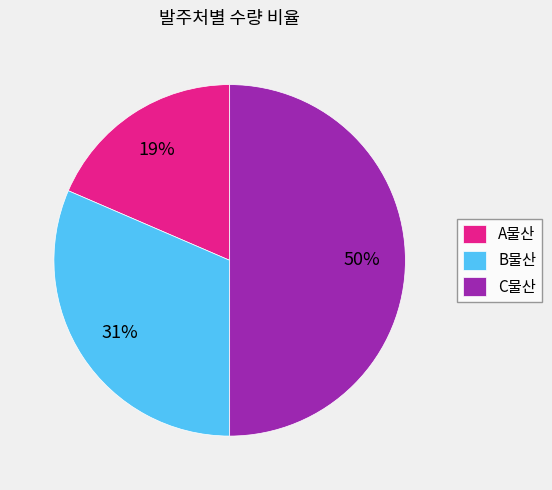

Between A물산 and C물산, which is larger?

C물산